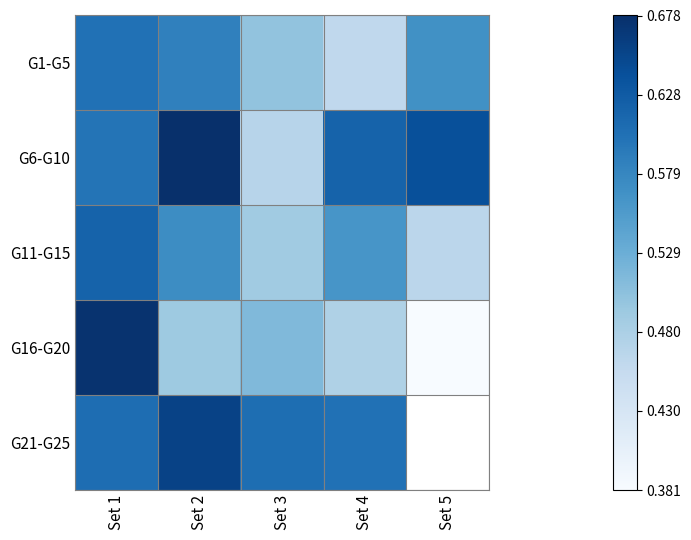

Which series has the largest total across all categories?

G6-G10